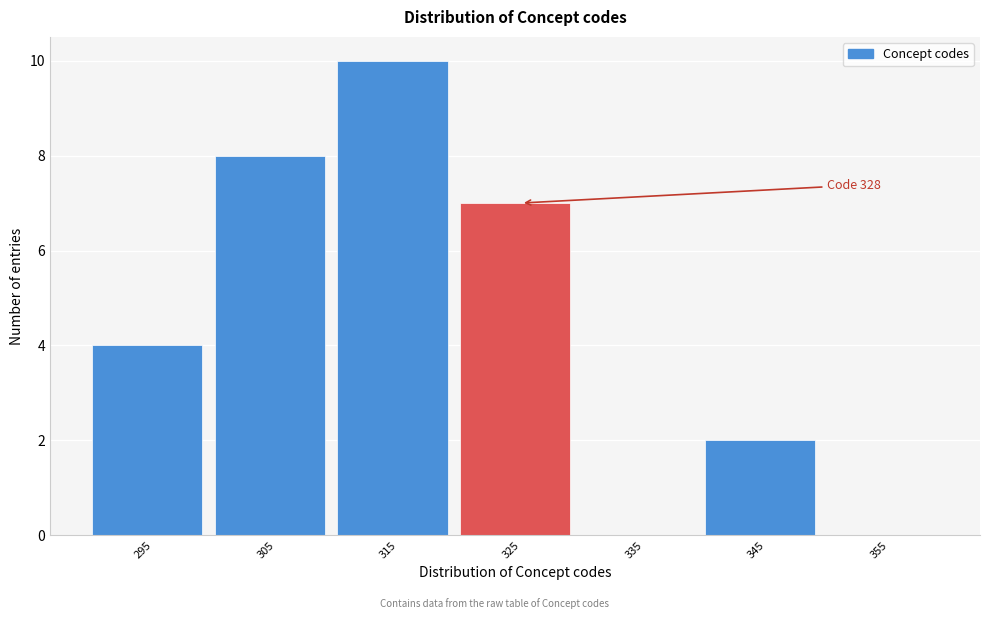

Reading right to left, what are all the values shown in this chart?

355=0	345=2	335=0	325=7	315=10	305=8	295=4